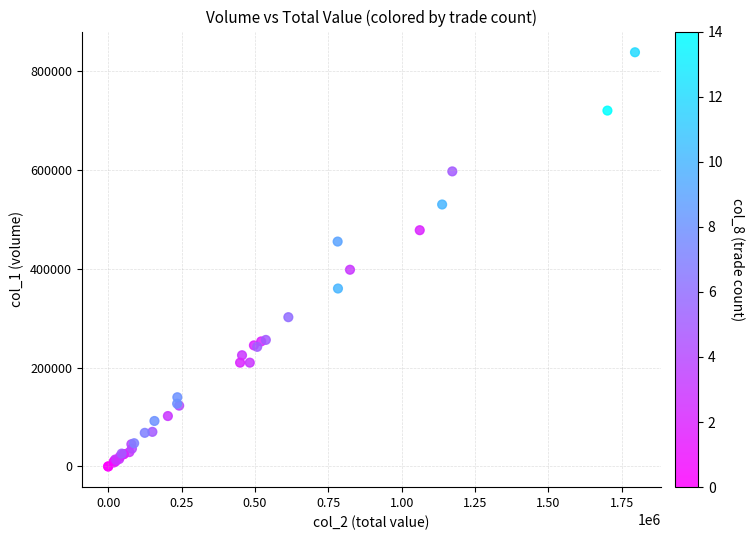

What Y value in the scatter plot is closest to 419000?

398000